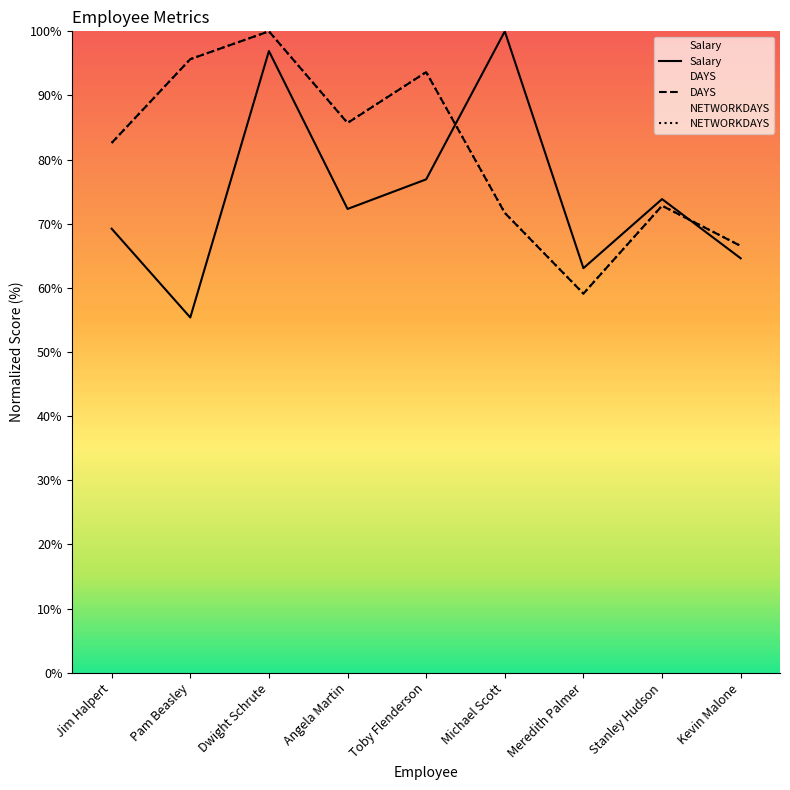

What are all the series names shown in the legend?

Salary, DAYS, NETWORKDAYS